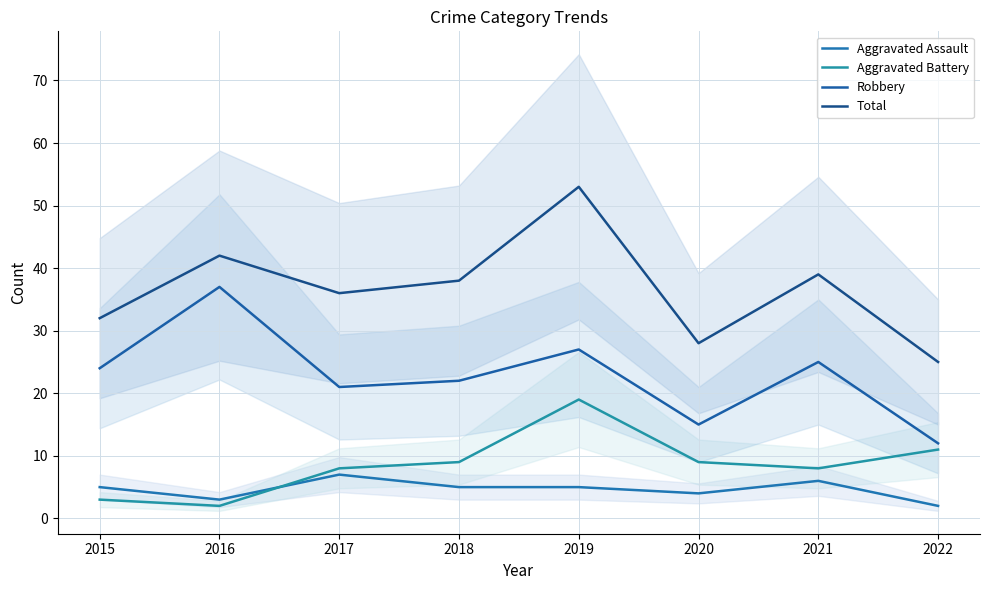

What is the difference between the maximum and minimum values in the Total series?

28